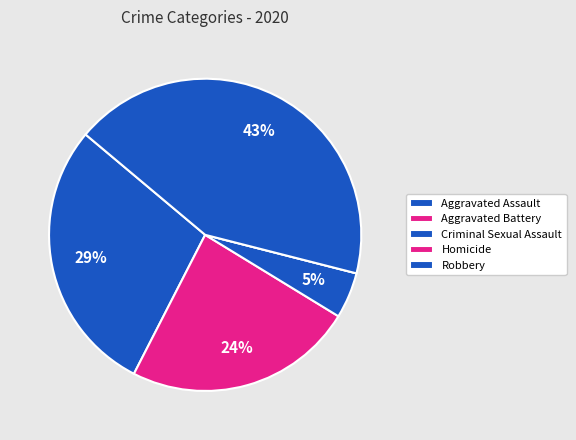

What is the total percentage of Criminal Sexual Assault and Aggravated Battery?

28.6%